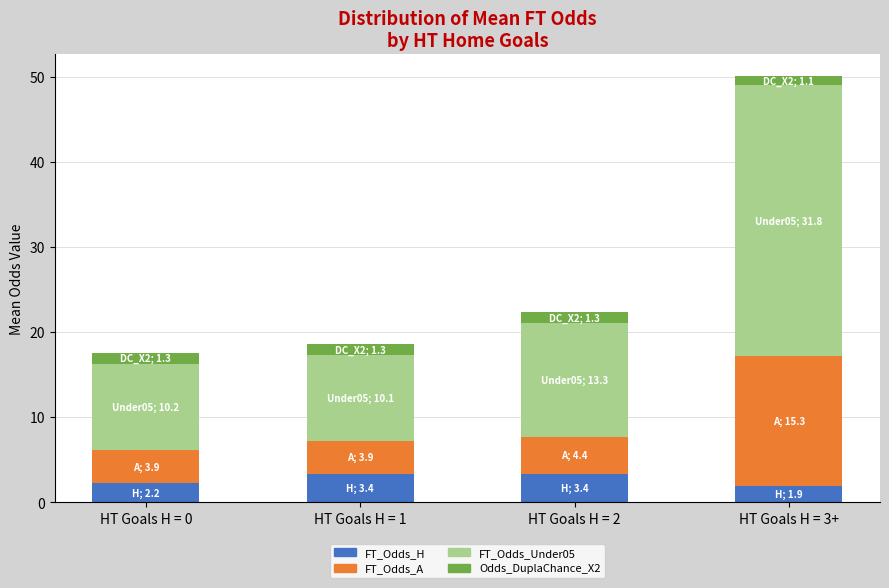

At which category is the sum across all series the highest?

HT Goals H = 3+